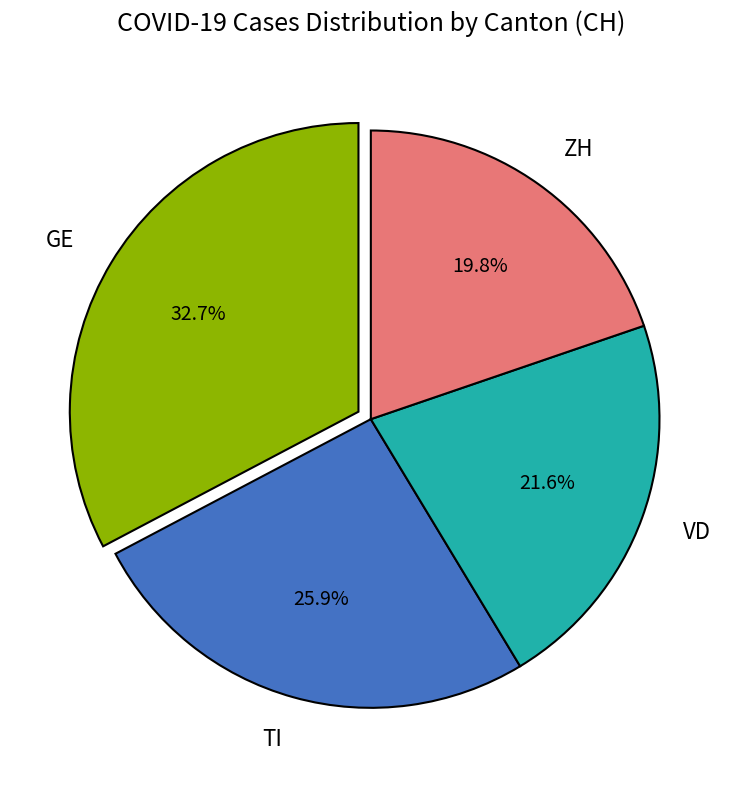

Which slice is the largest?

GE